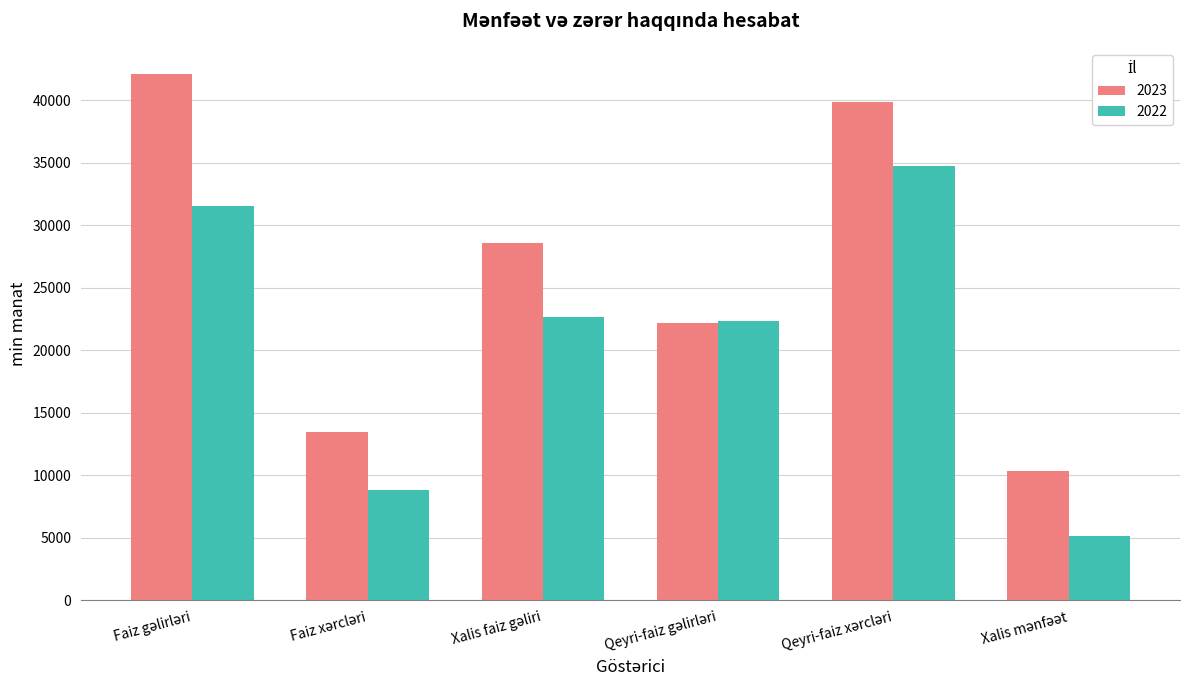

Which series has the largest total across all categories?

2023